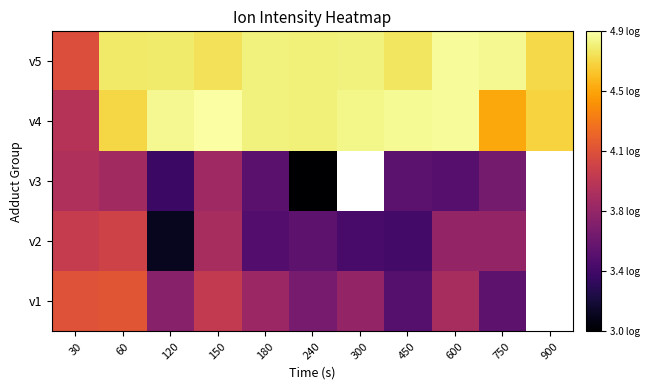

The value of v2 at 240 is 1.3. True or false?

False